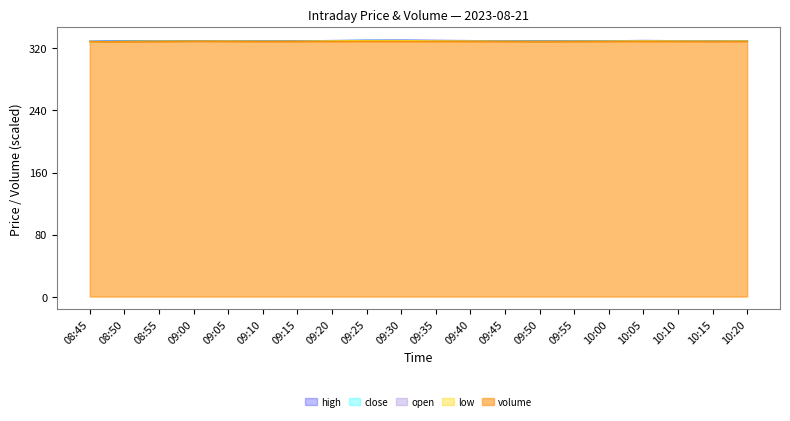

True or false: close and volume cross at least once.

False